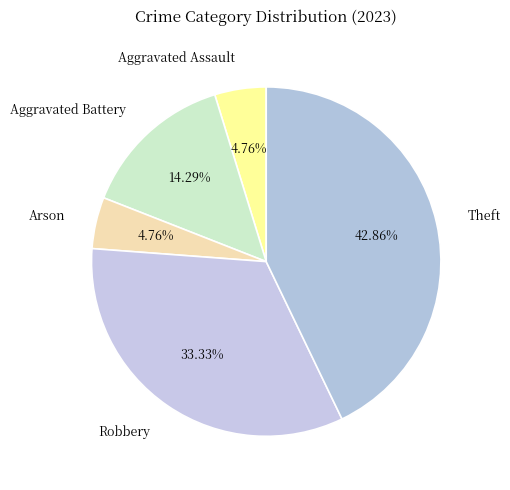

To the nearest percent, what percentage of the pie is Robbery?

33%